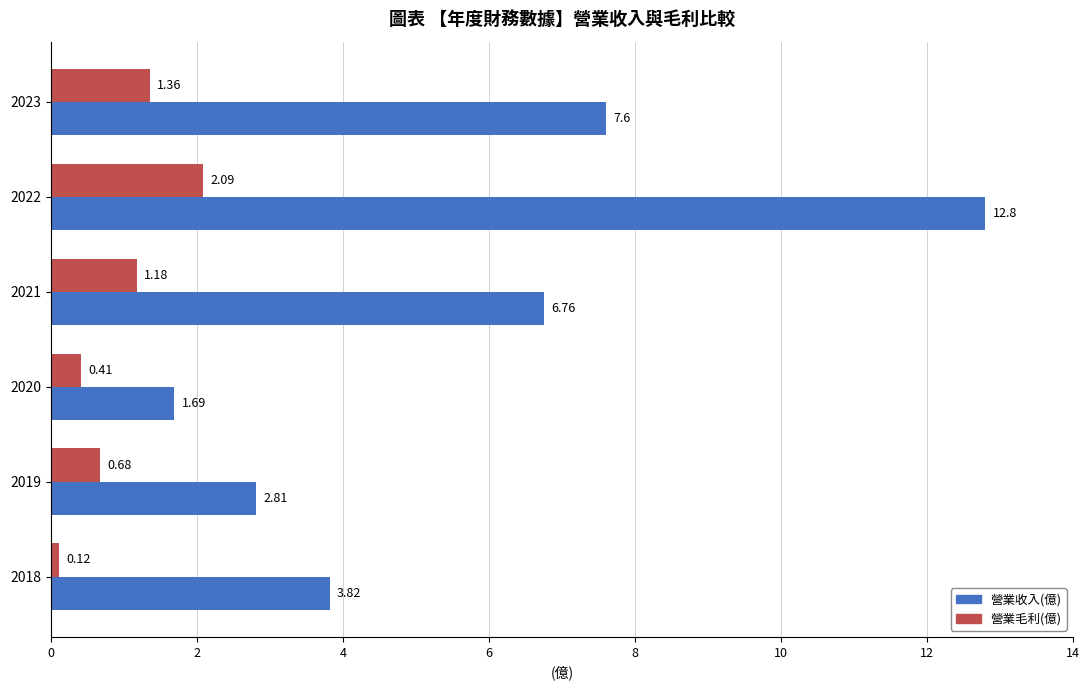

At which category is the sum across all series the highest?

2022